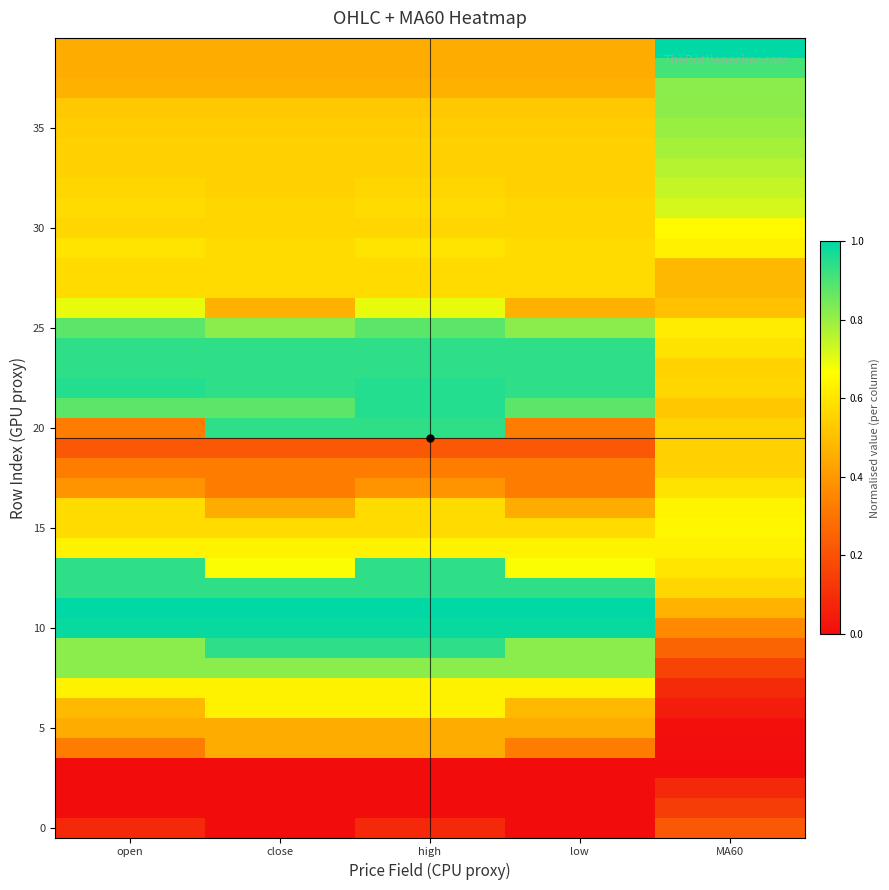

Between MA60 and open, which is larger?

MA60